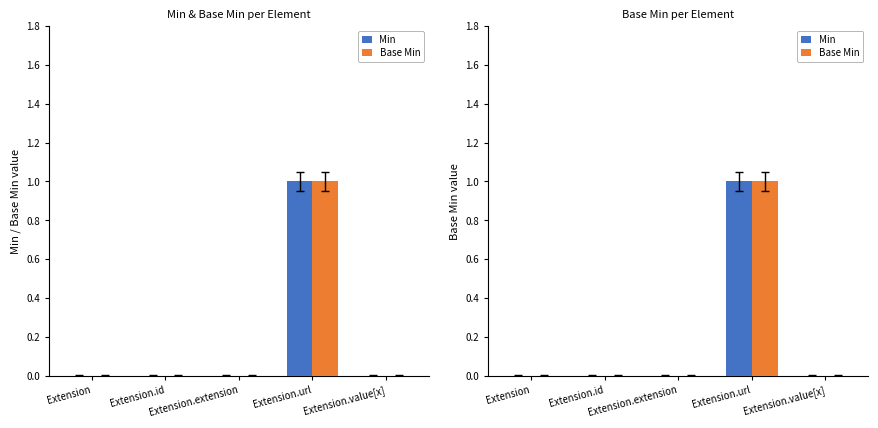

What are all the series names shown in the legend?

Min, Base Min